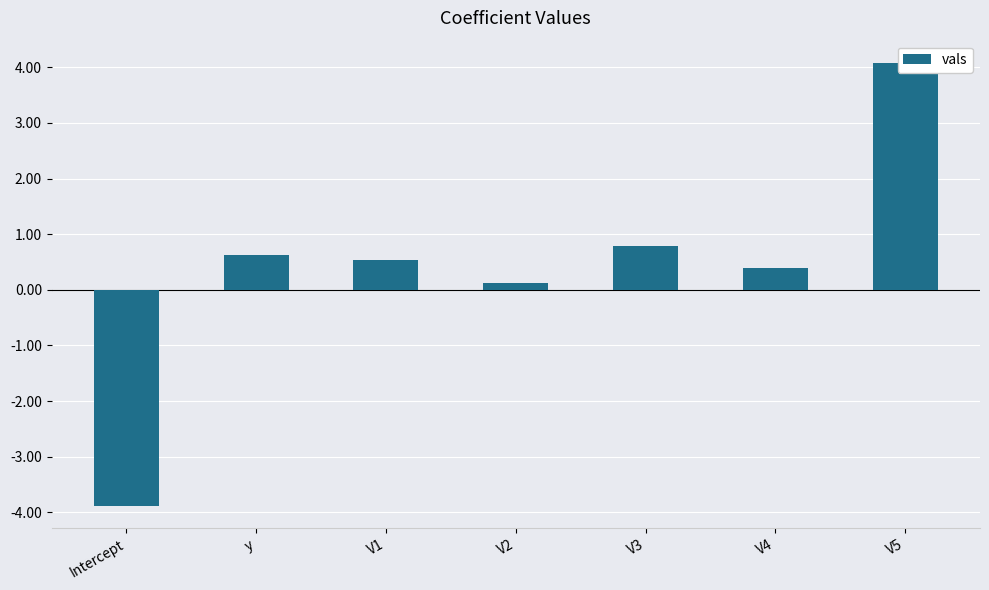

Reading right to left, extract all data points from this chart.

V5=4.1	V4=0.4	V3=0.8	V2=0.1	V1=0.5	y=0.6	Intercept=-3.9